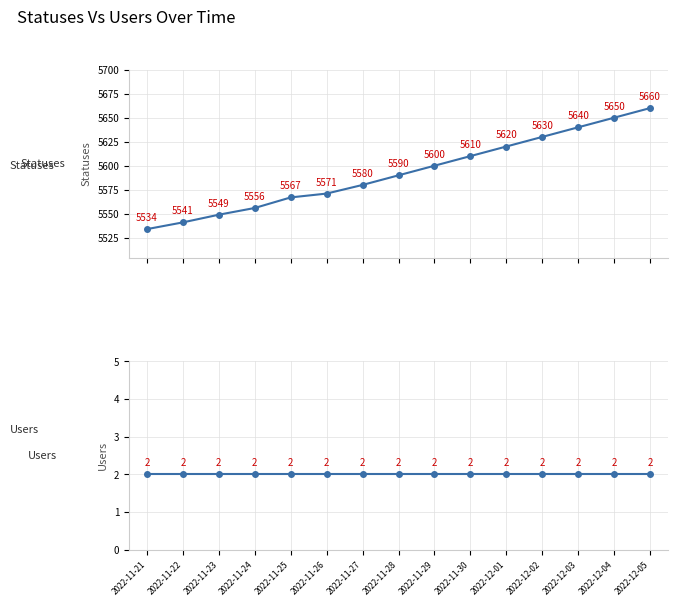

What is the total value across all series at 2022-11-30?

5612